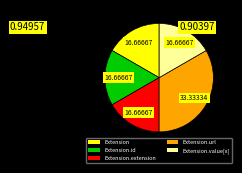

Is there any slice that represents more than half of the pie?

No